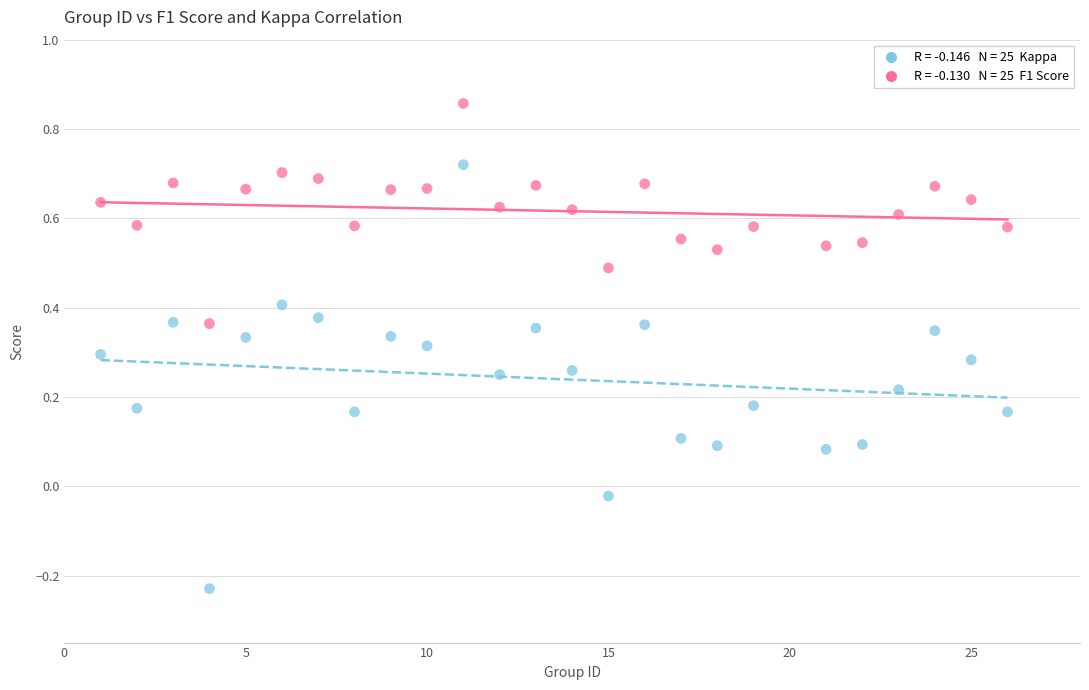

Across all data points, what is the range of X values (max minus min)?

25.0